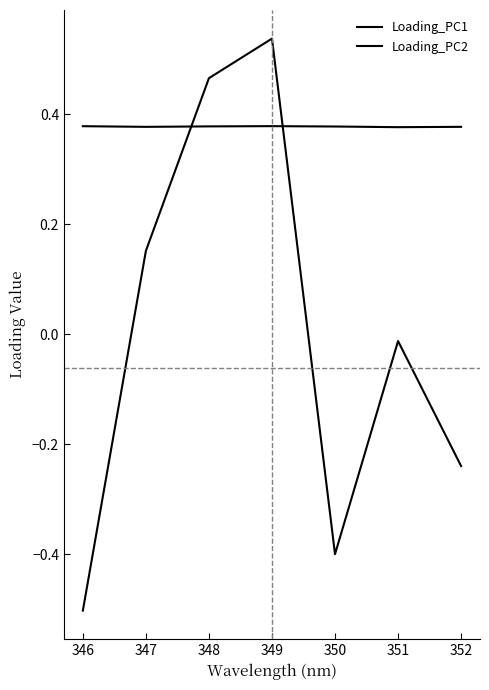

Count the number of data series in this chart.

2